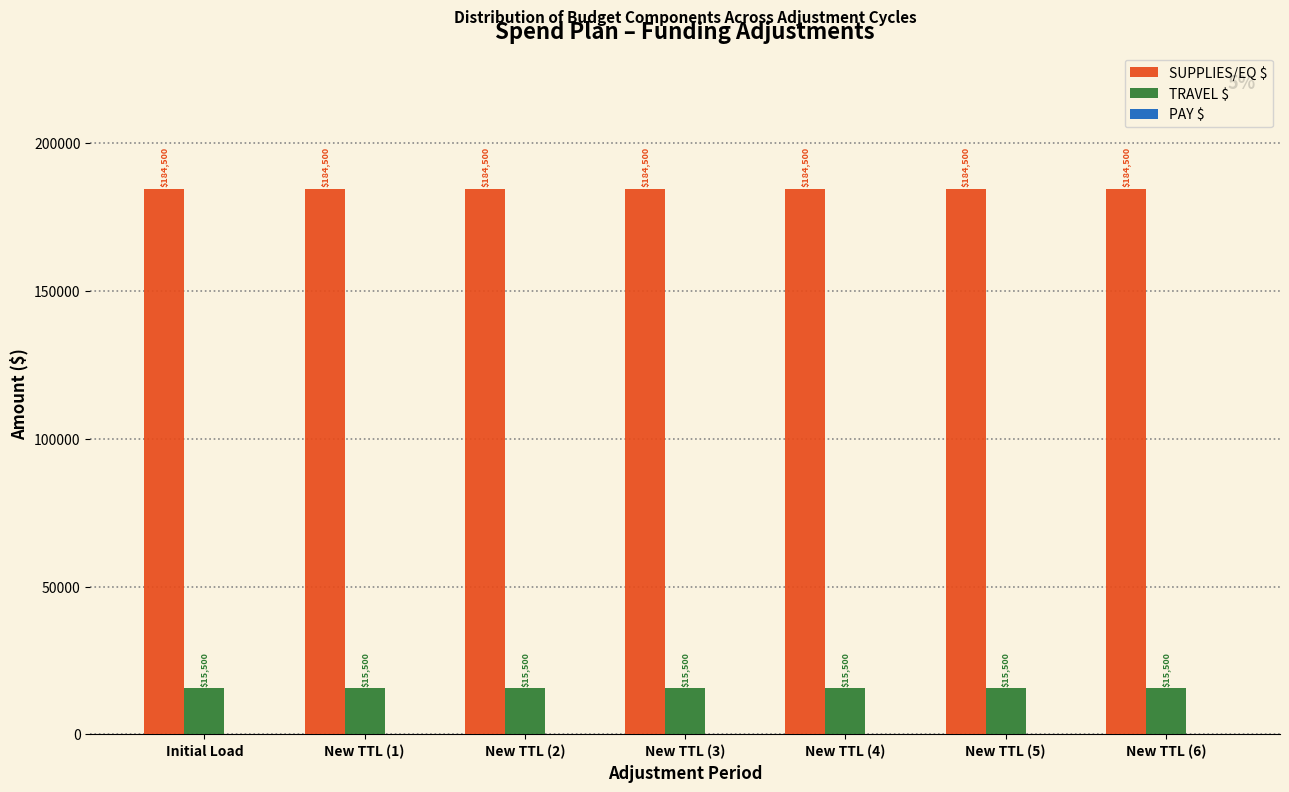

What is the minimum value for SUPPLIES/EQ $?

184500